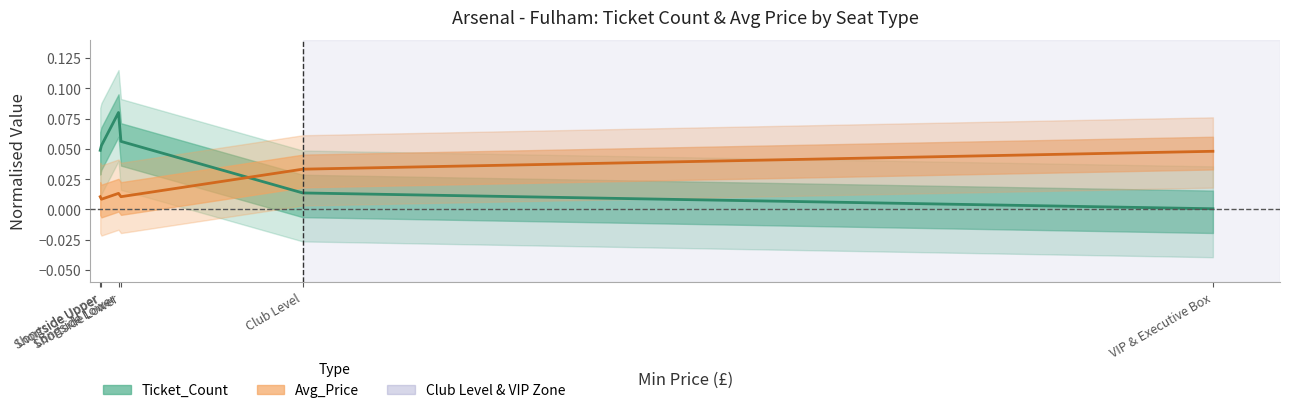

Which series has the widest spread of values?

Ticket_Count